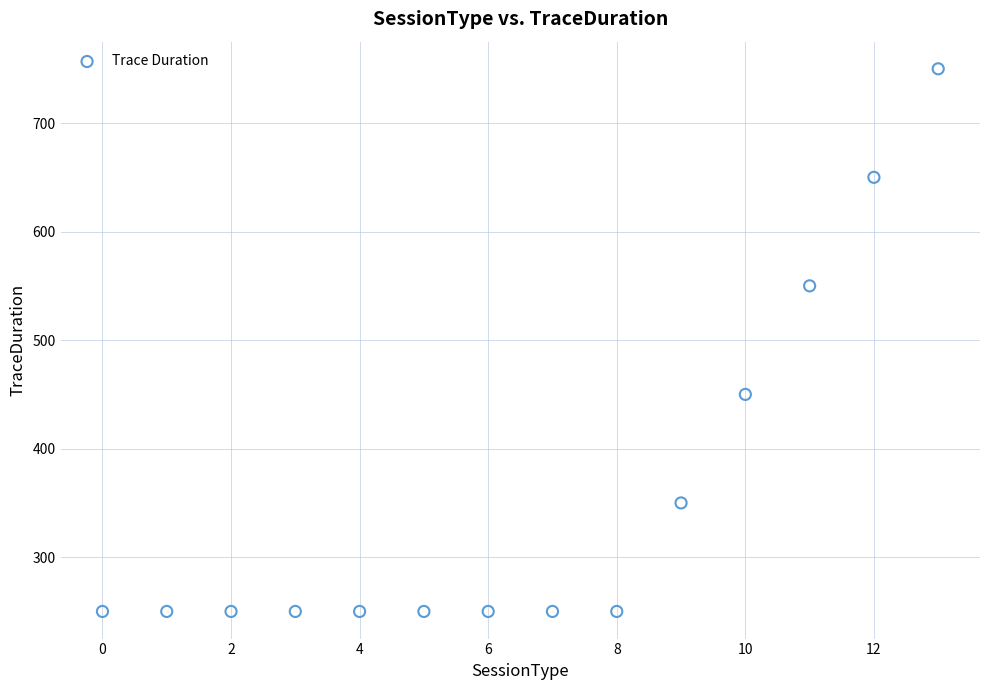

What is the range of Y values (max minus min)?

500